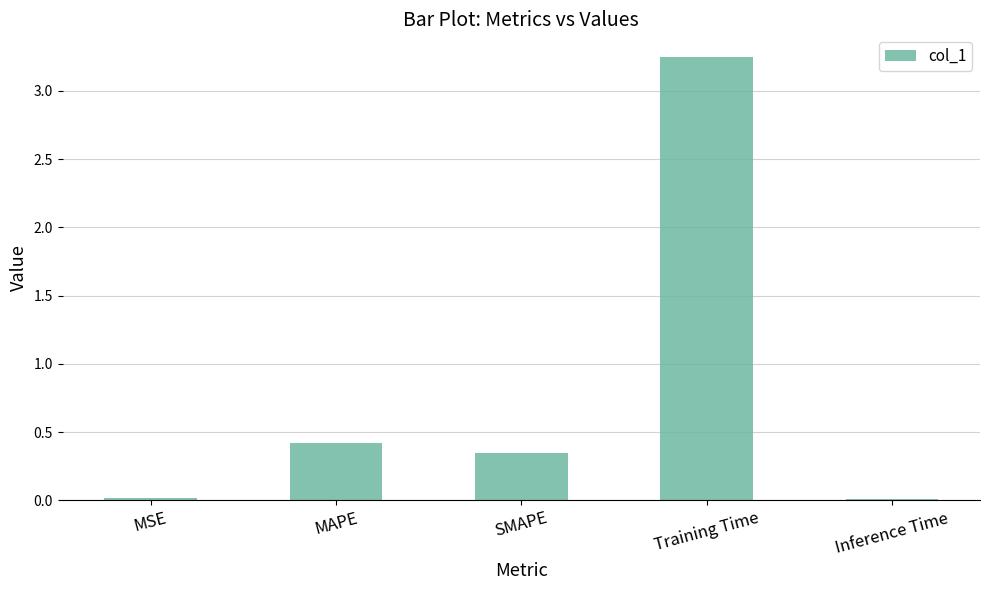

What is the label of the 4th bar from the right?

MAPE